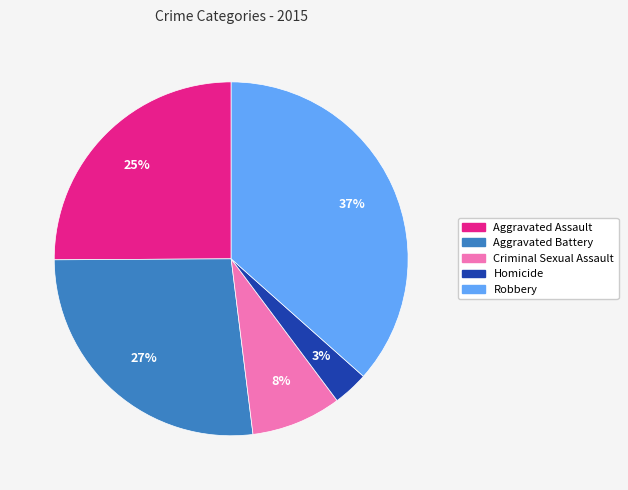

The Homicide slice represents 3% of the pie. True or false?

True